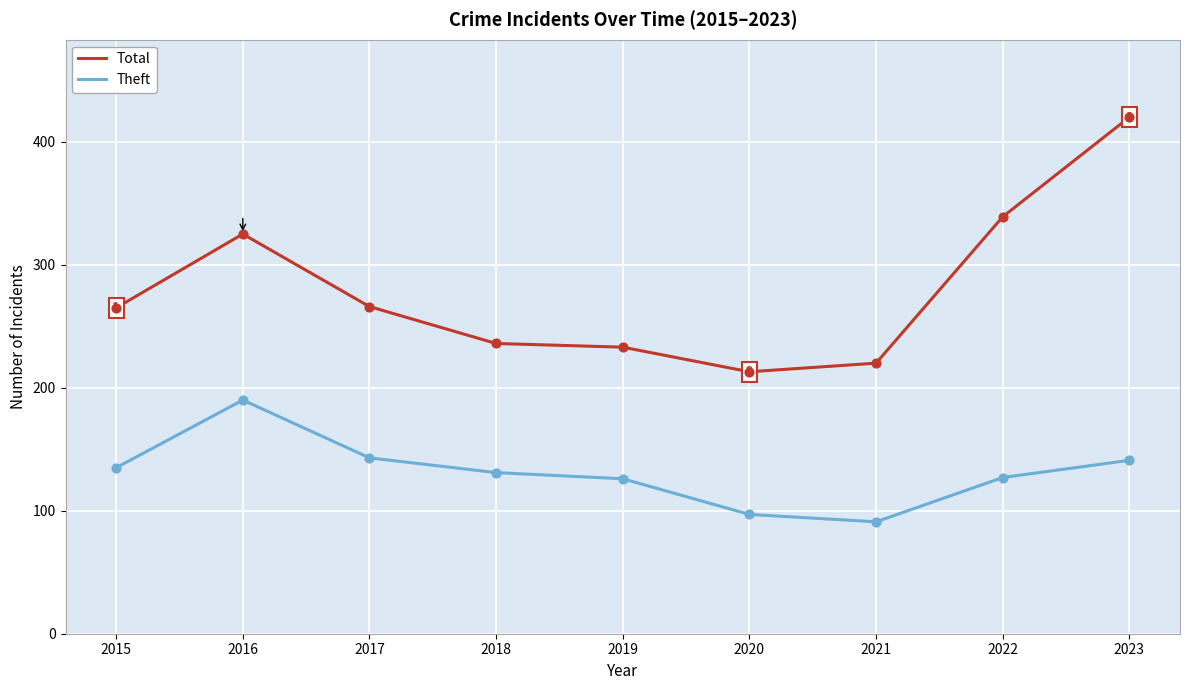

Is the value of Theft at 2020 greater than the value of Total at 2016?

No